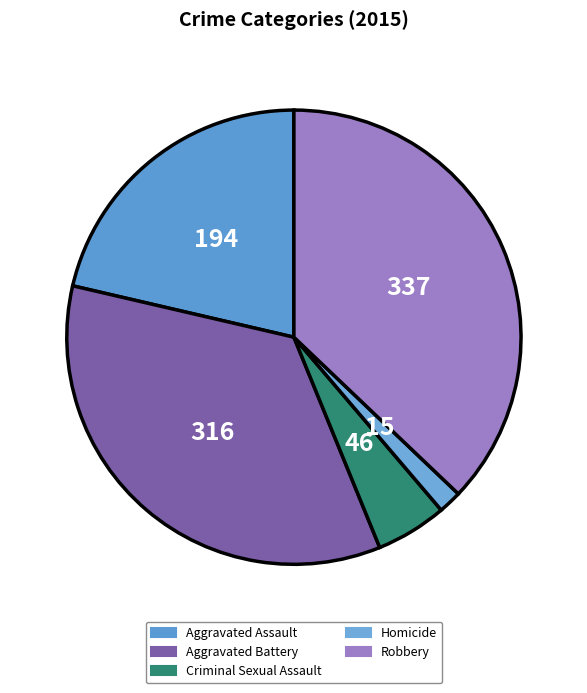

To the nearest percent, what is the combined percentage of Homicide and Aggravated Assault?

23%